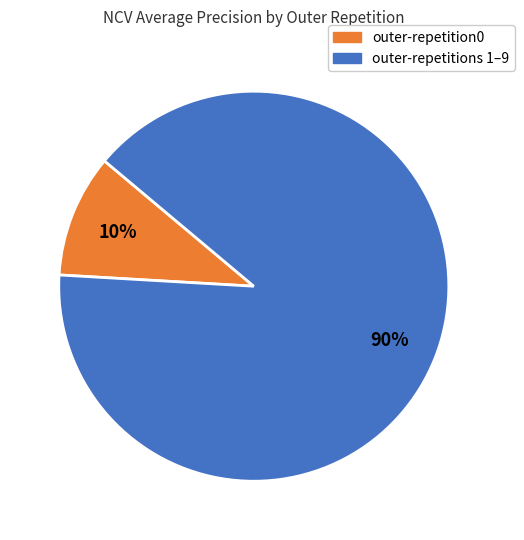

The outer-repetitions 1–9 slice represents 84% of the pie. True or false?

False